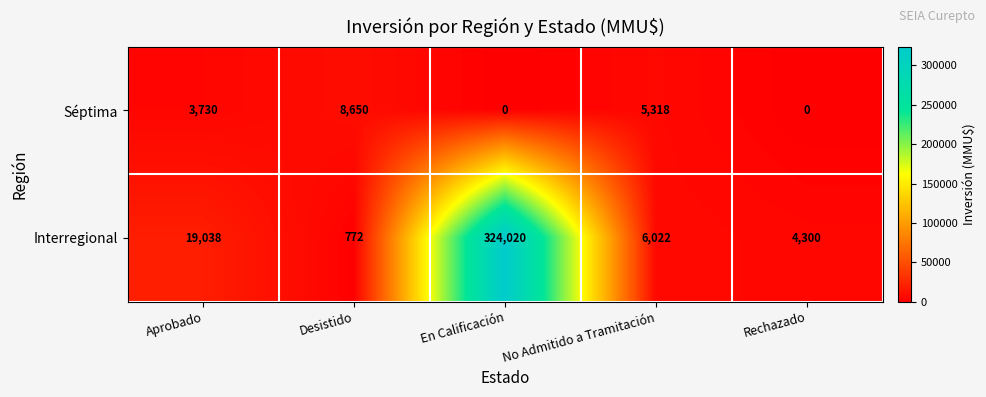

Rank the series by their average value, from highest to lowest.

Interregional, Séptima